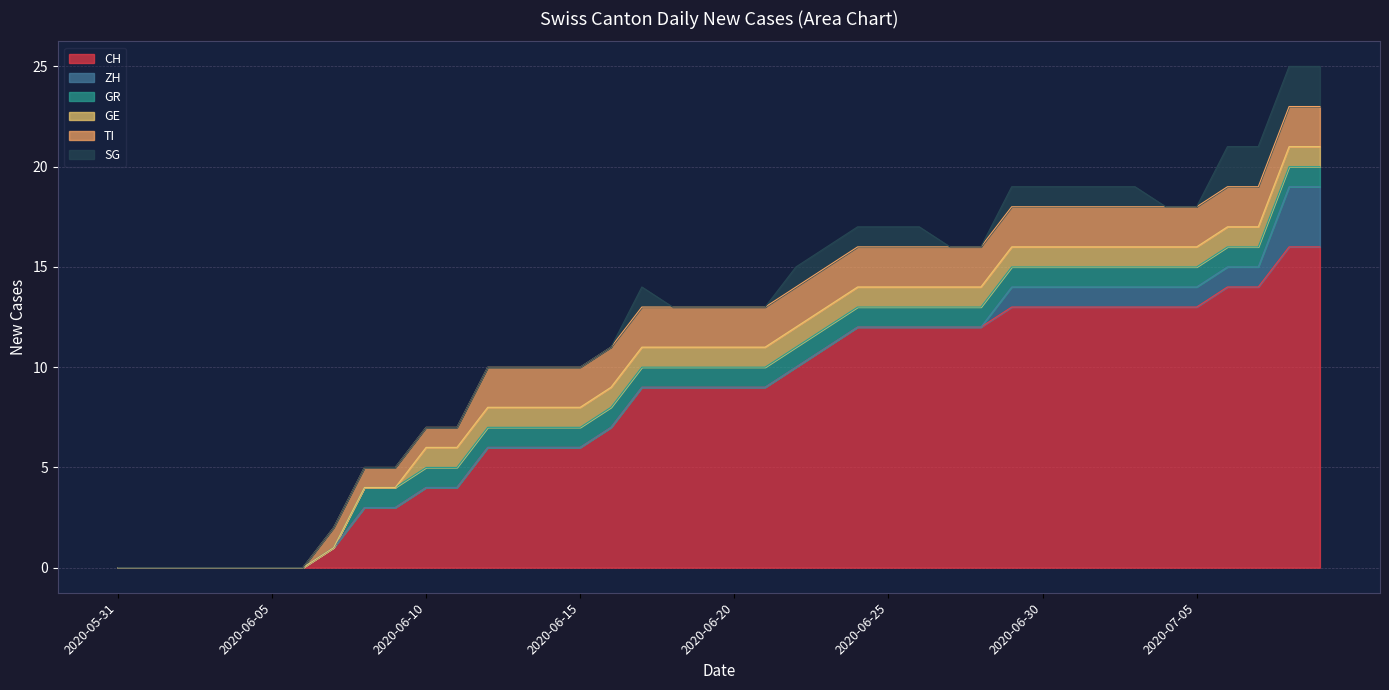

True or false: TI and SG intersect in this chart.

False